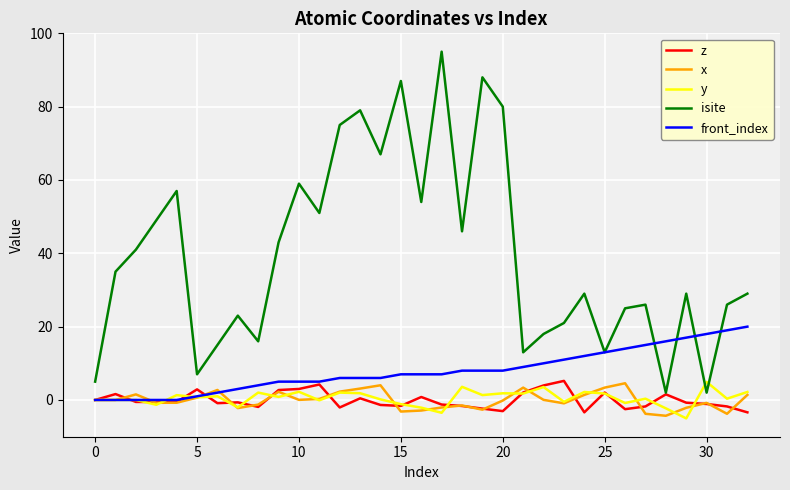

What is the minimum value shown in the chart?

-5.0